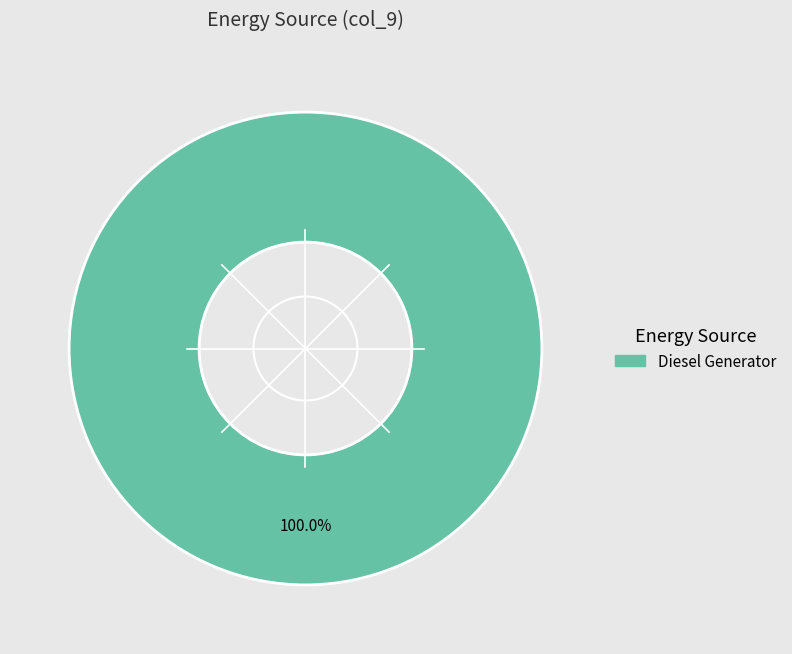

To the nearest percent, what portion does Diesel Generator represent?

100%